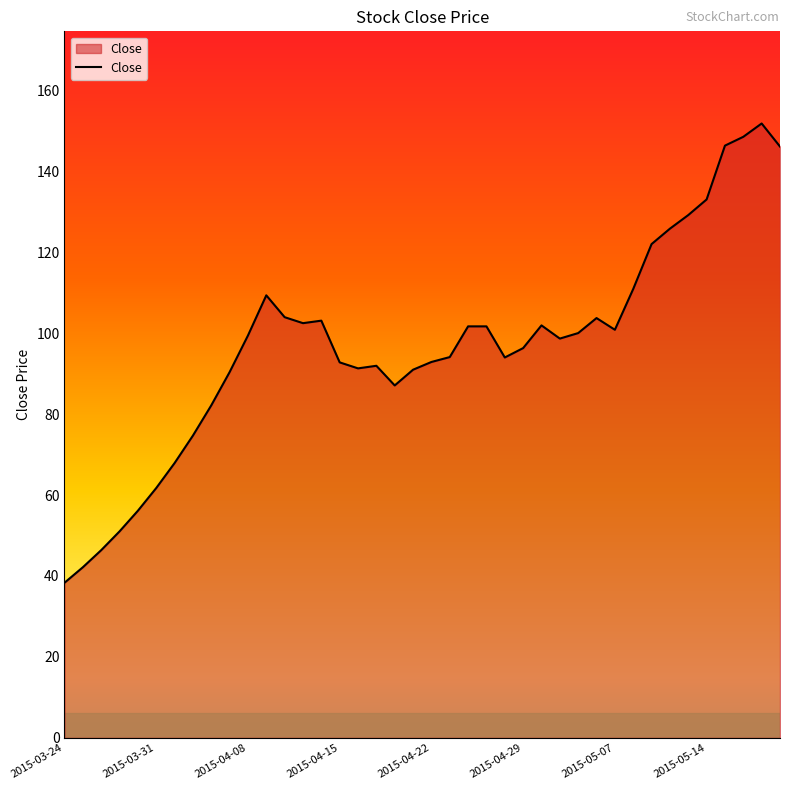

What is the difference between the maximum and minimum values?

113.5